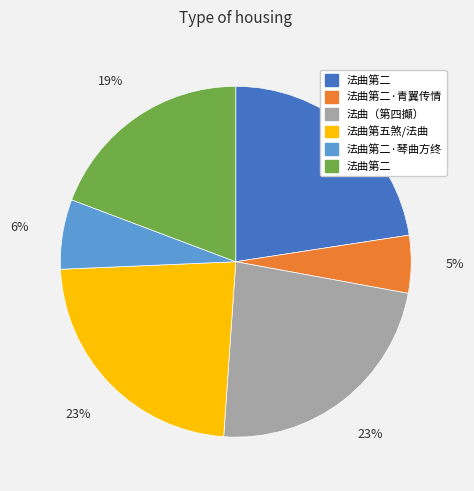

Is there any slice that represents more than half of the pie?

No